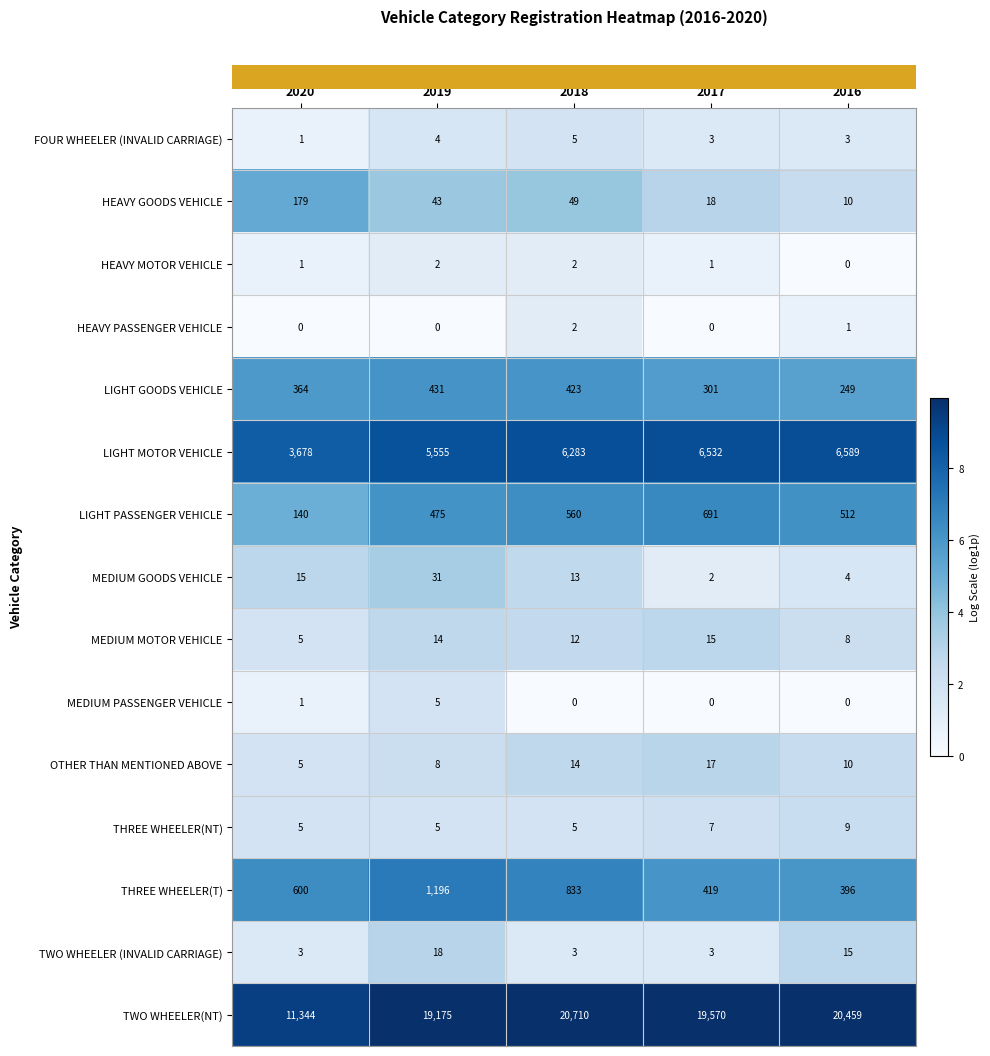

At which category does the chart reach its peak across all series?

2018